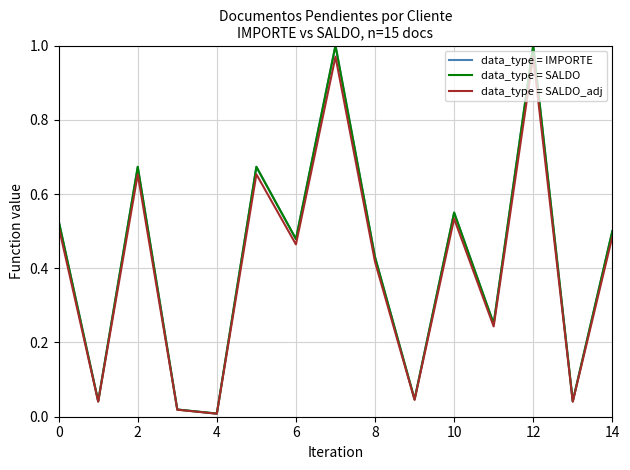

True or false: data_type = SALDO_adj has more than 0 interior local peaks.

True